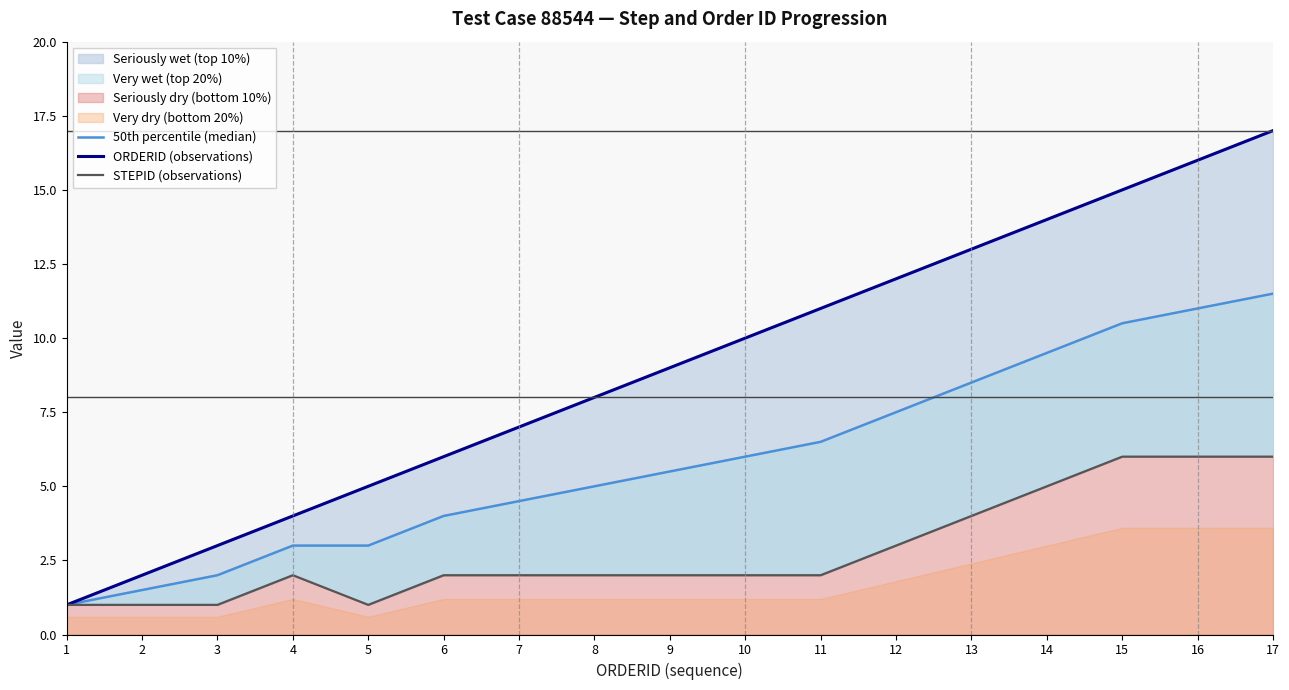

Reading left to right, extract all data points from this chart.

50th percentile (median): 1=1.0	2=1.5	3=2.0	4=3.0	5=3.0	6=4.0	7=4.5	8=5.0	9=5.5	10=6.0	11=6.5	12=7.5	13=8.5	14=9.5	15=10.5	16=11.0	17=11.5
ORDERID (observations): 1=1.0	2=2.0	3=3.0	4=4.0	5=5.0	6=6.0	7=7.0	8=8.0	9=9.0	10=10.0	11=11.0	12=12.0	13=13.0	14=14.0	15=15.0	16=16.0	17=17.0
STEPID (observations): 1=1.0	2=1.0	3=1.0	4=2.0	5=1.0	6=2.0	7=2.0	8=2.0	9=2.0	10=2.0	11=2.0	12=3.0	13=4.0	14=5.0	15=6.0	16=6.0	17=6.0